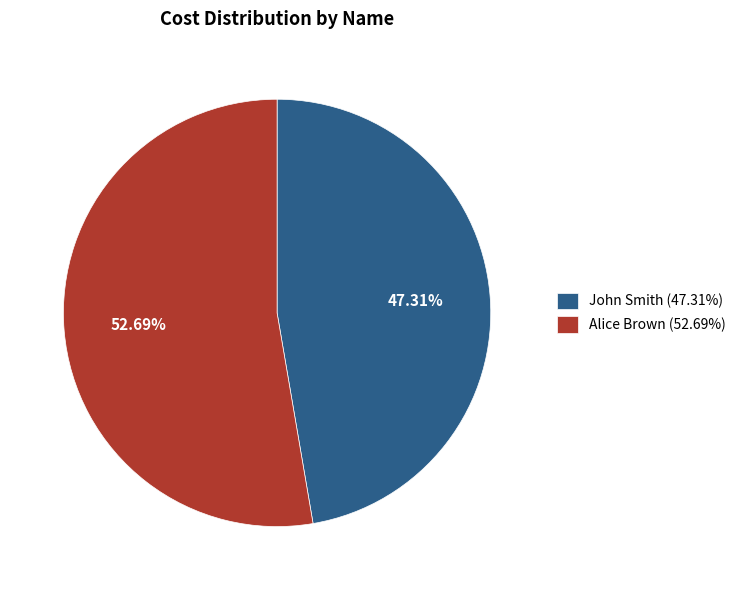

Is it true that Alice Brown is 63% of the pie?

False